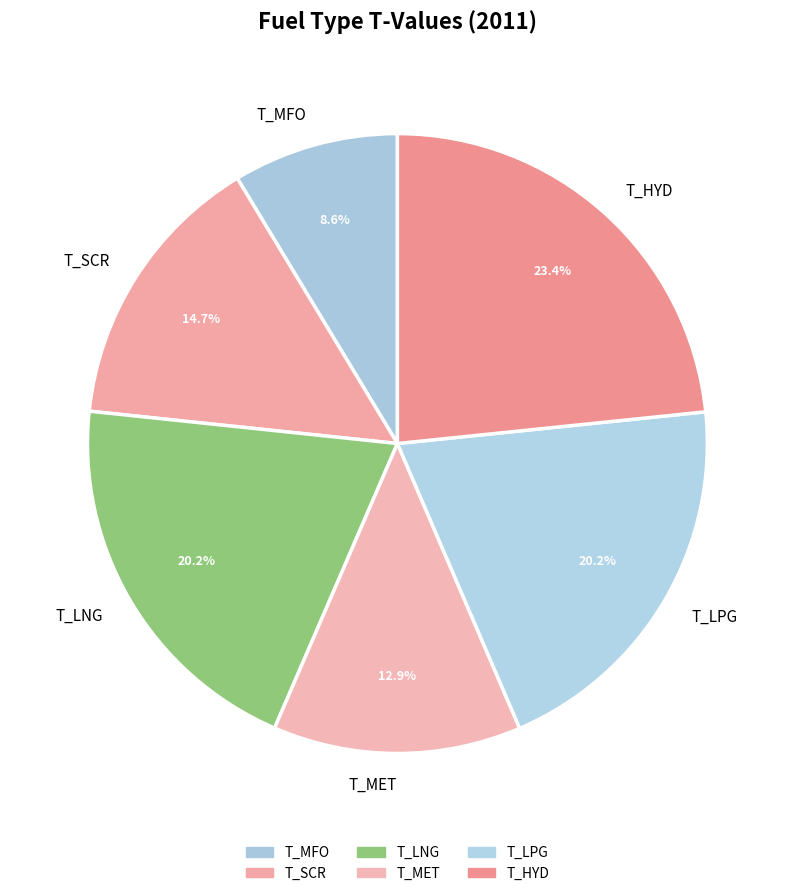

How many segments does this pie chart have?

6